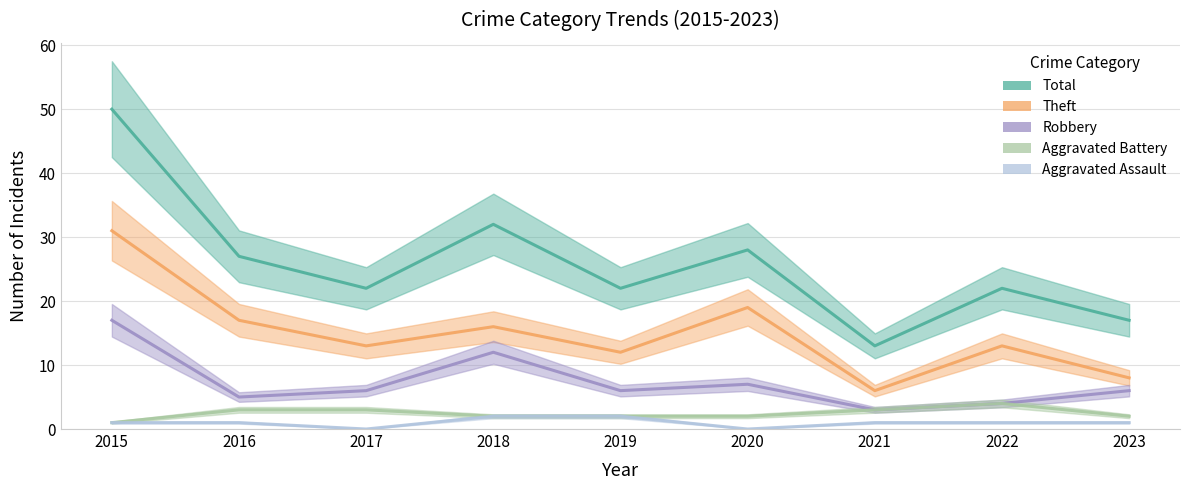

True or false: Robbery and Total intersect in this chart.

False